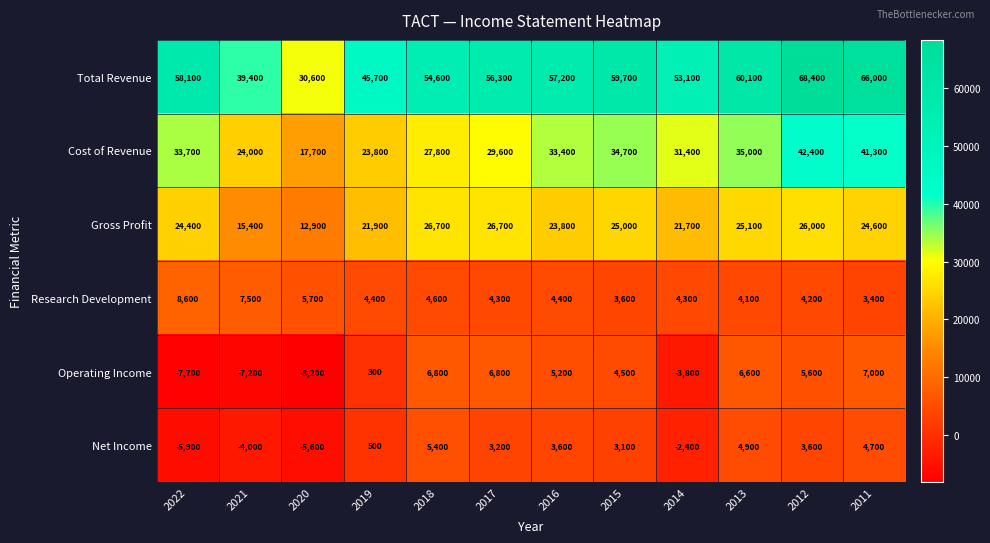

List the series in order of their peak value, lowest first.

Net Income, Operating Income, Research Development, Gross Profit, Cost of Revenue, Total Revenue